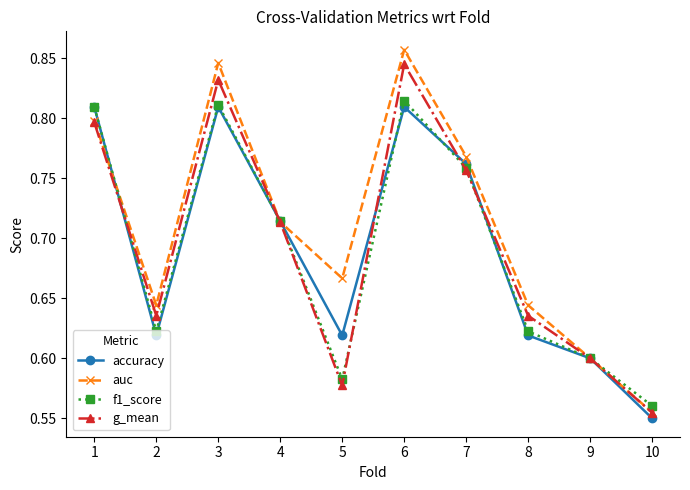

What are all the series names shown in the legend?

accuracy, auc, f1_score, g_mean